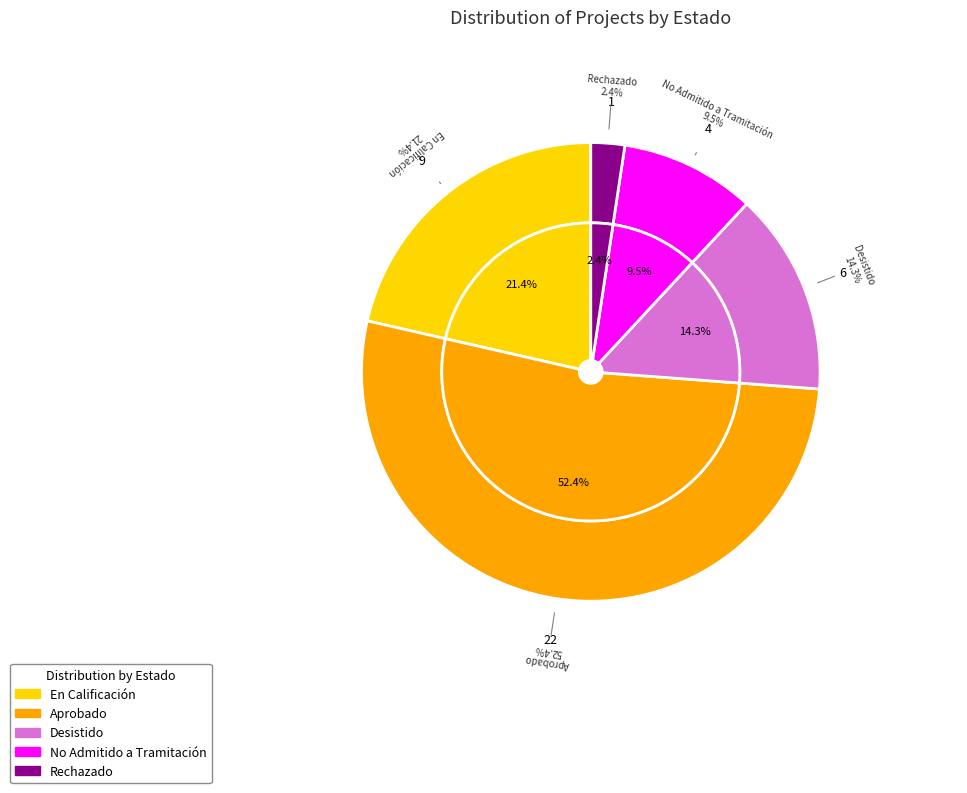

Count the number of slices in the pie.

5